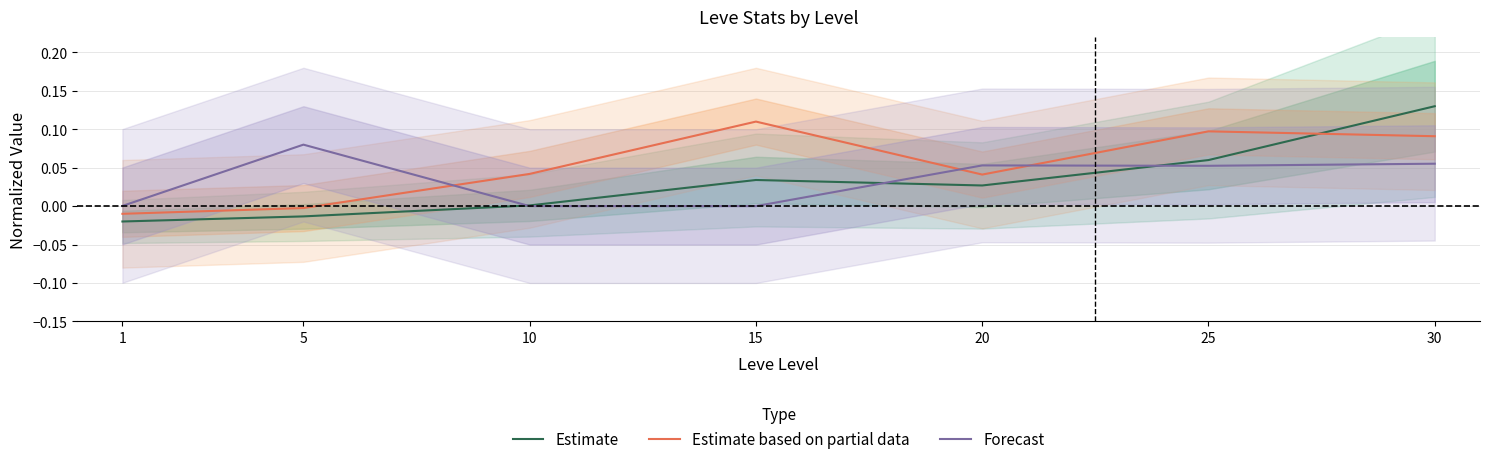

Reading left to right, transcribe all the data shown in this chart.

Estimate: -0.0	-0.0	0.0	0.0	0.0	0.1	0.1
Estimate based on partial data: -0.0	-0.0	0.0	0.1	0.0	0.1	0.1
Forecast: 0.0	0.1	0.0	0.0	0.1	0.1	0.1